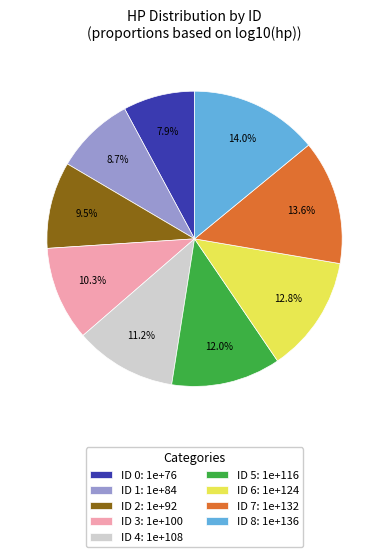

Which category has the smallest portion of the pie?

ID 0: 1e+76